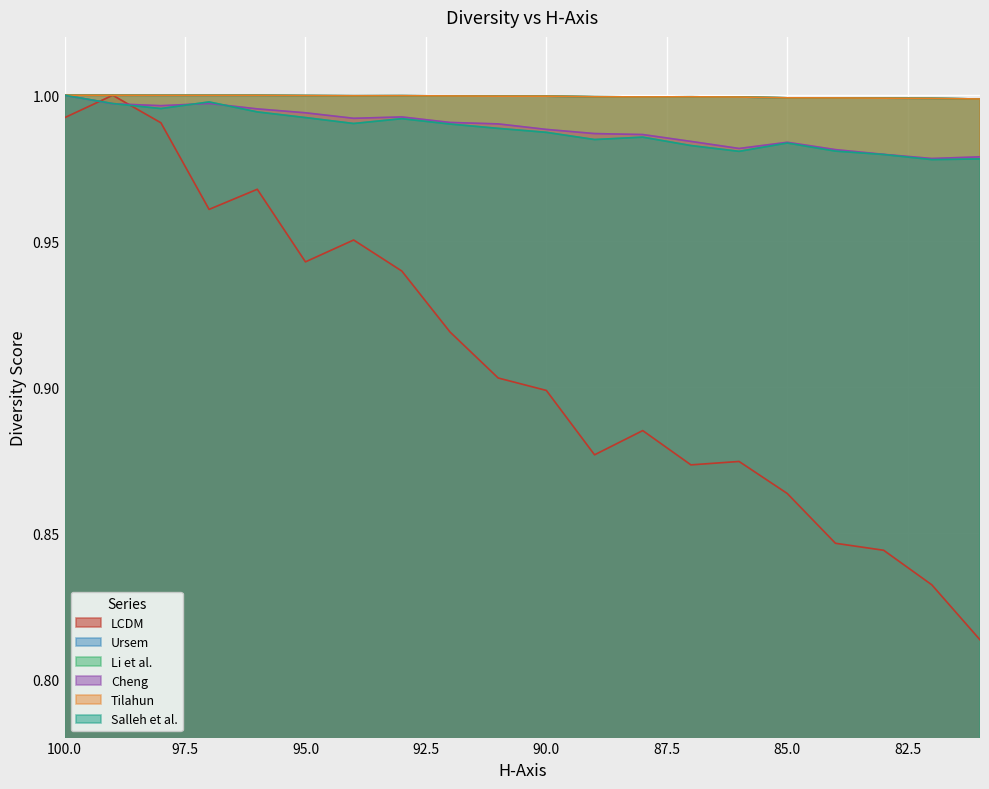

True or false: Li et al. and Salleh et al. intersect in this chart.

True